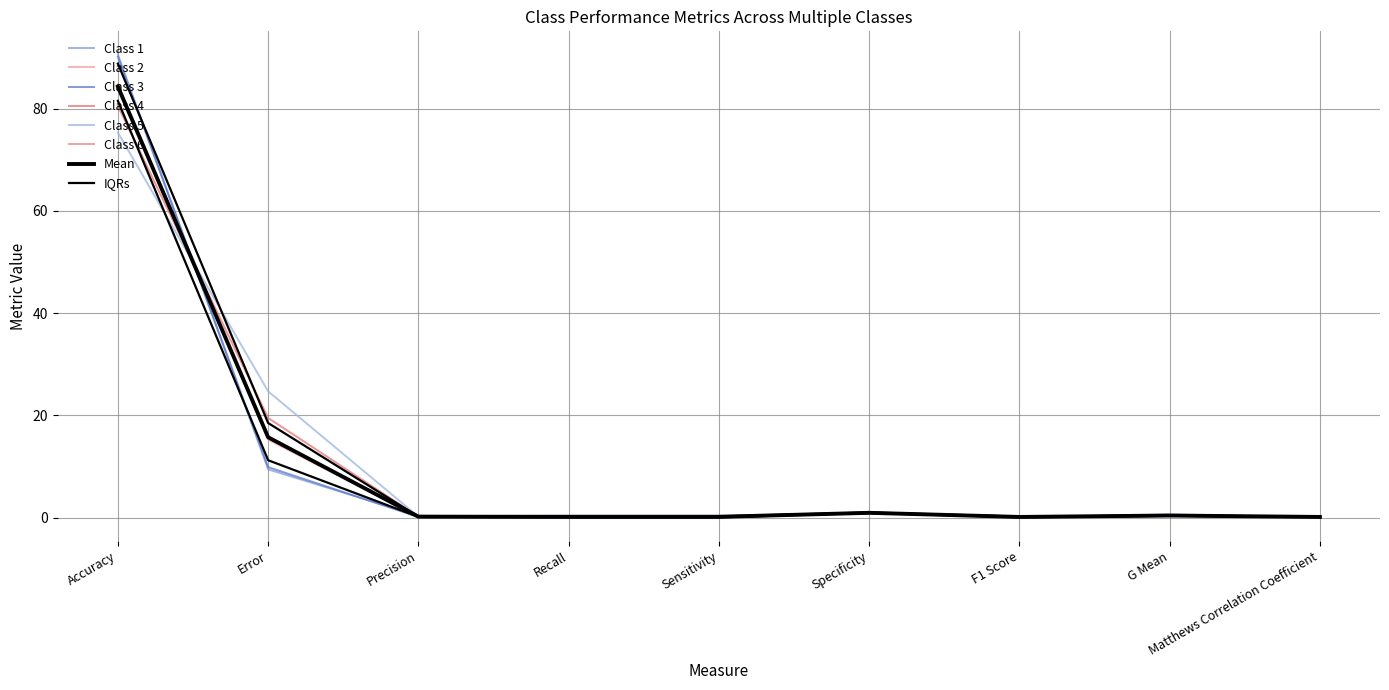

What is the sum of the Class 6 values at Error and Accuracy?

100.0